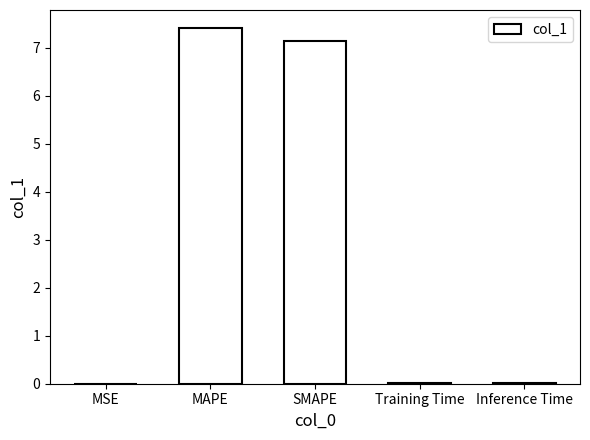

The chart shows a value of 0.0 at Inference Time. True or false?

True